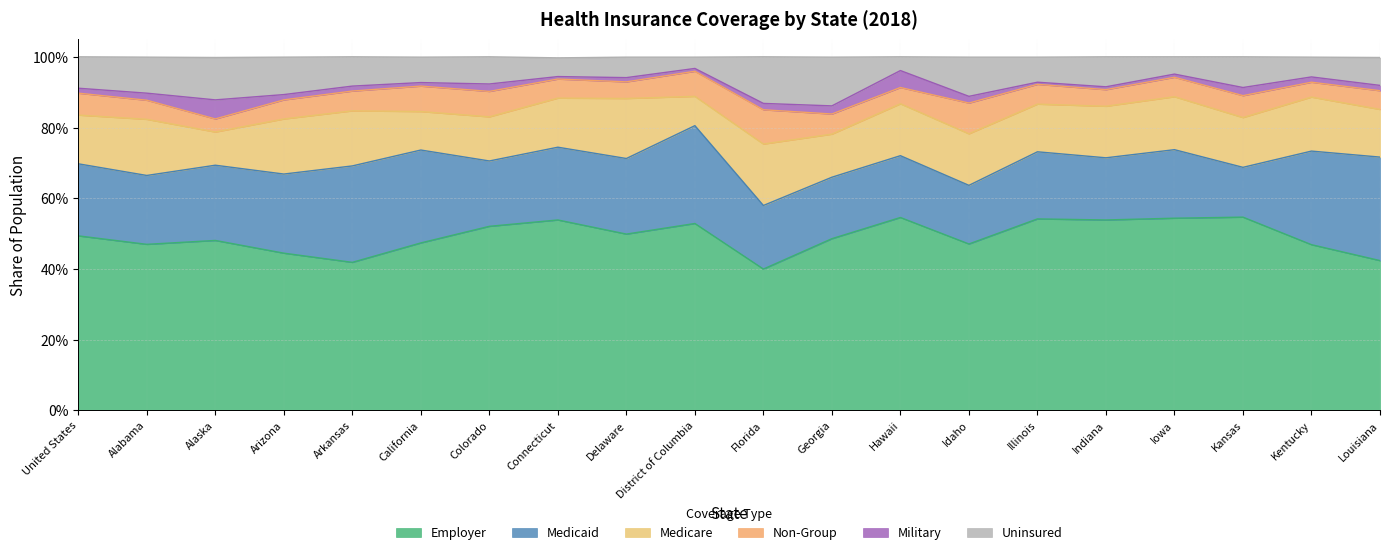

What is the maximum value shown in the chart?

0.5